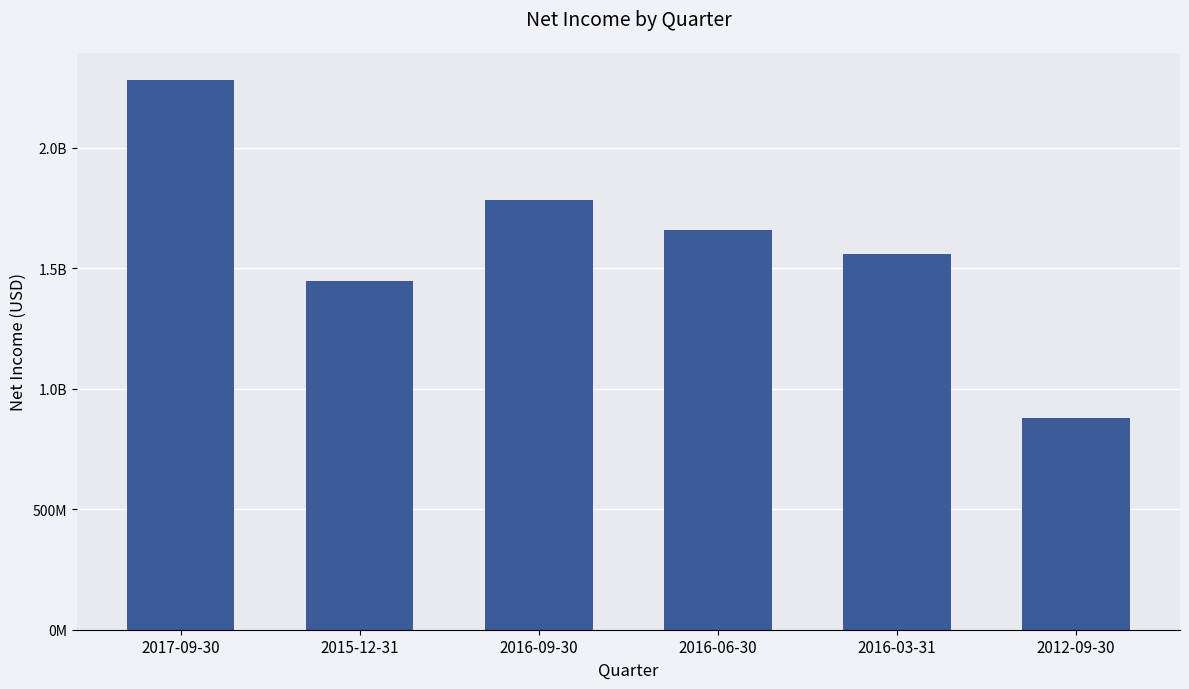

What is the difference between the values at 2012-09-30 and 2016-06-30?

776000000